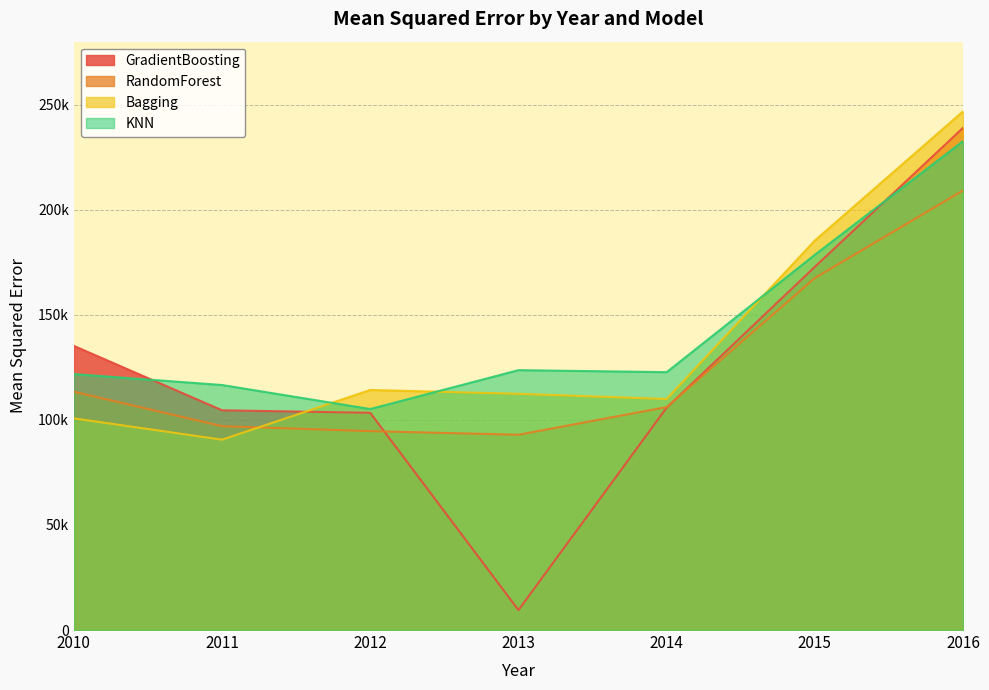

Which series has the largest range (max minus min)?

GradientBoosting